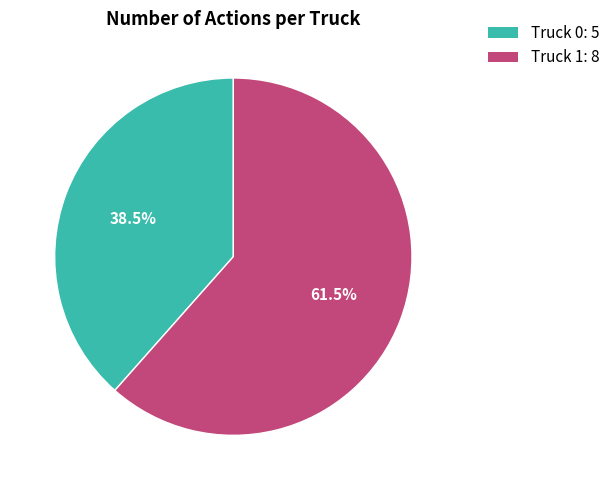

To the nearest percent, what is the difference between the largest and smallest slice percentages?

23%